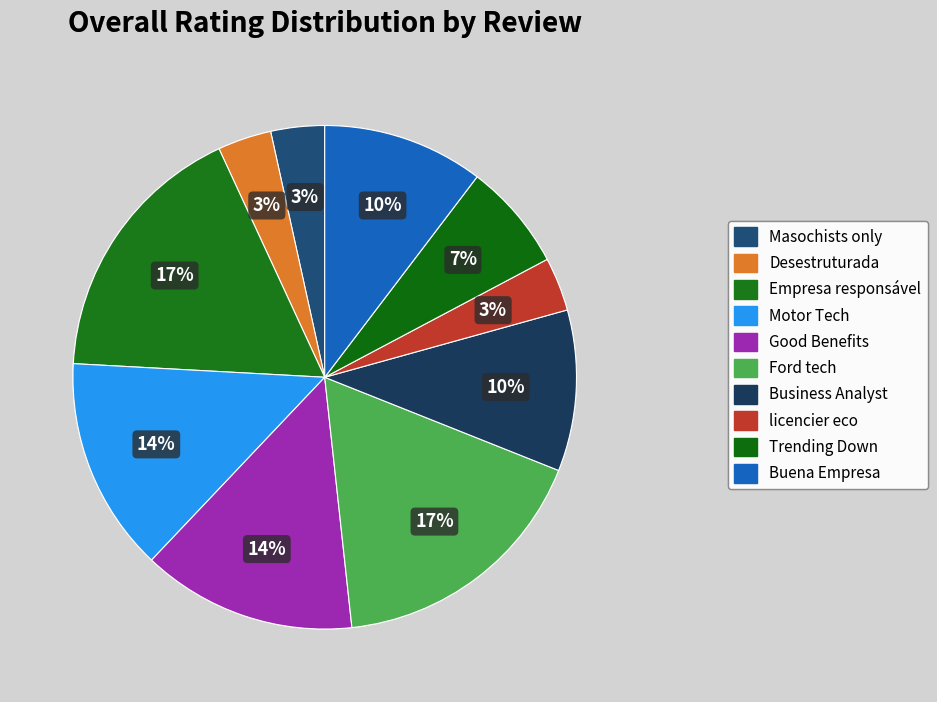

Do Buena Empresa and Good Benefits together represent more than half of the pie?

No